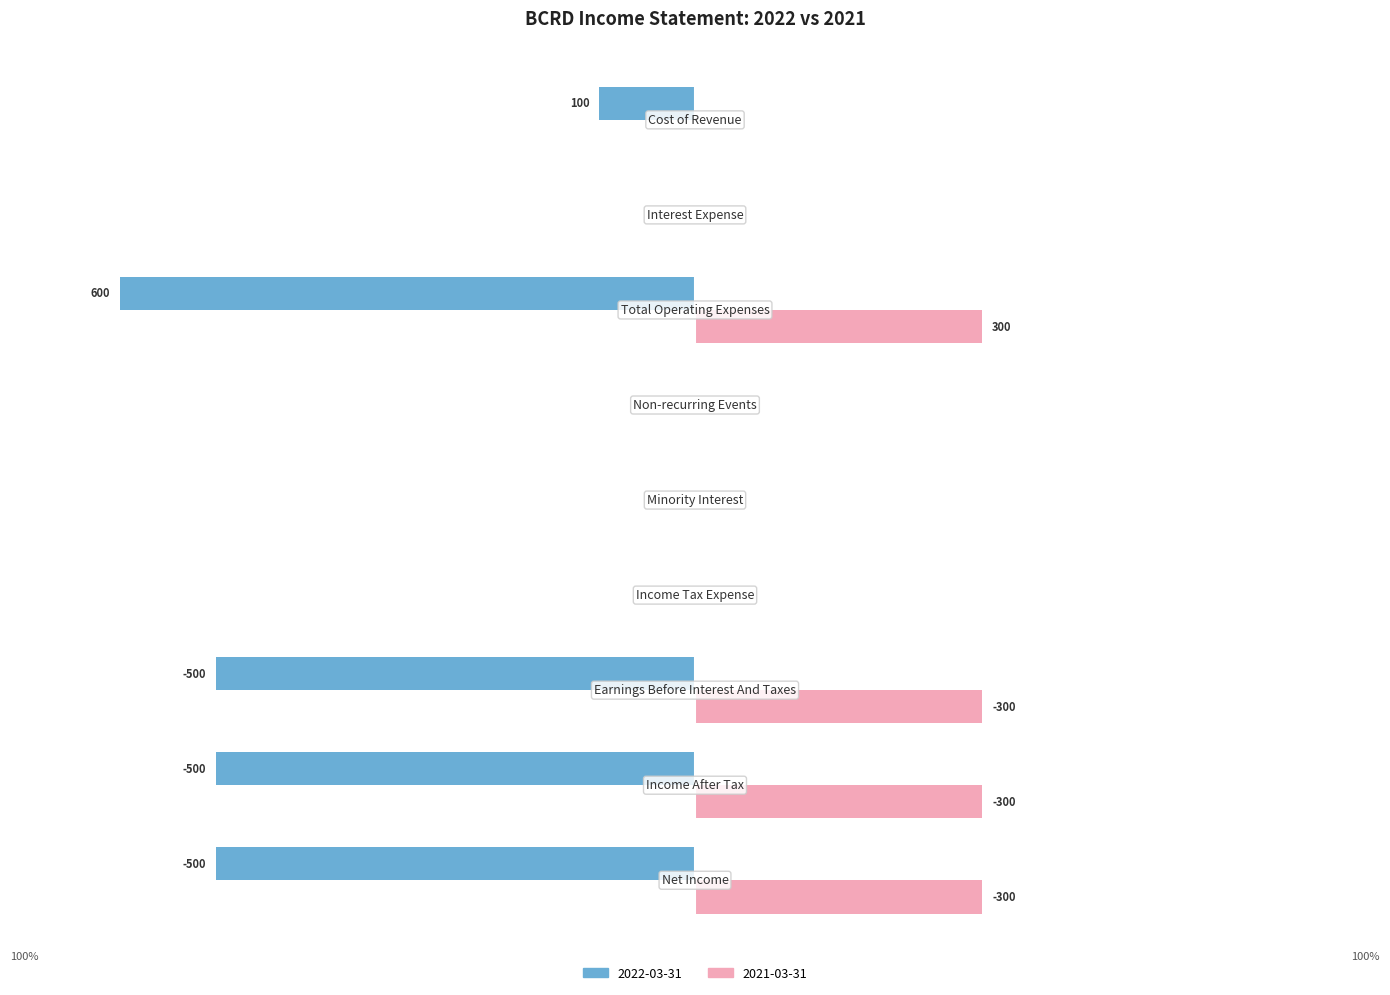

What is the difference between the maximum and second lowest values in the 2022-03-31 series?

1100